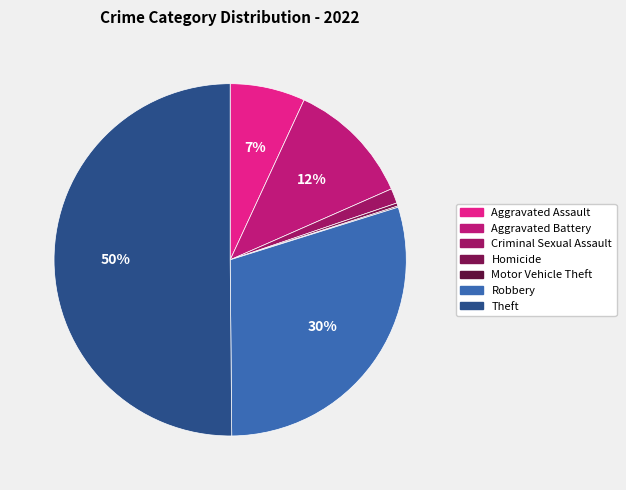

What is the ratio of the value at Motor Vehicle Theft to the value at Criminal Sexual Assault?

0.1